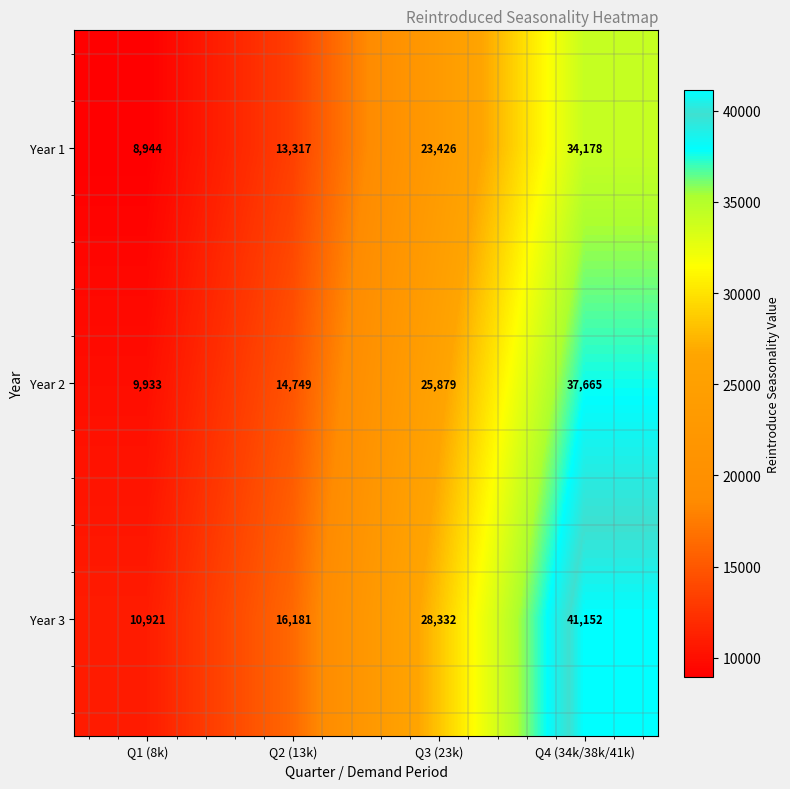

The value of Year 3 at Q1 (8k) is 5117. True or false?

False